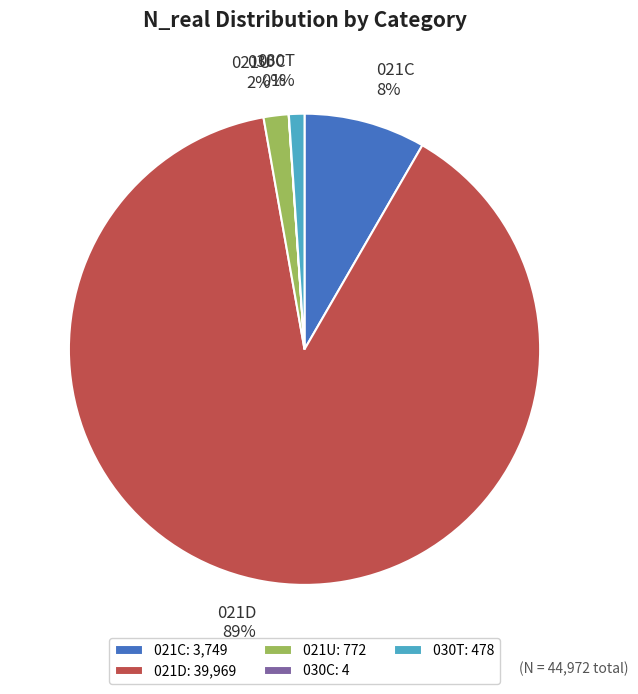

True or false: 030T accounts for 15% of the total.

False